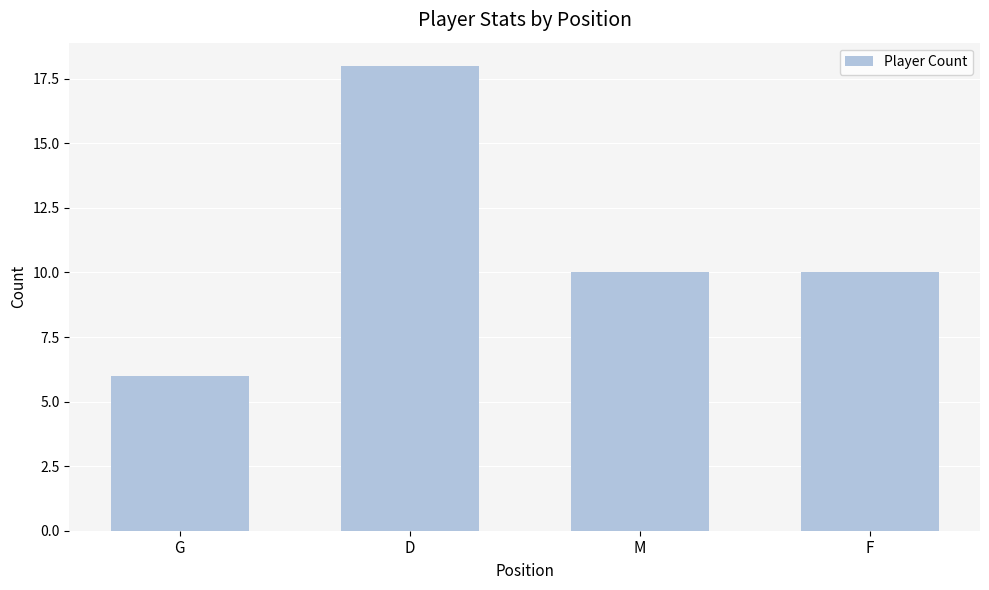

What is the ratio of the value at F to the value at D?

0.6